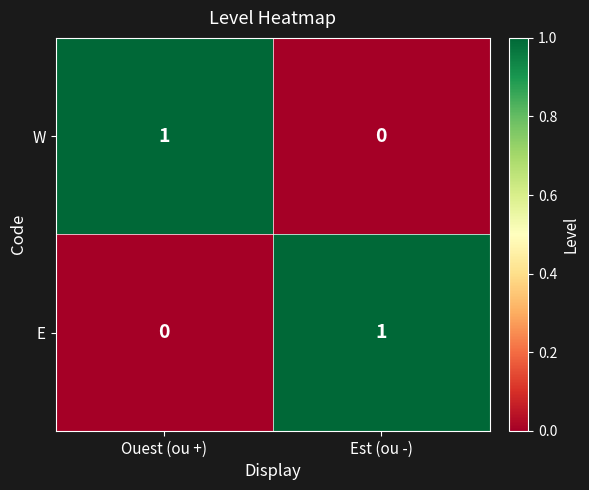

At which label does W reach its minimum?

Est (ou -)